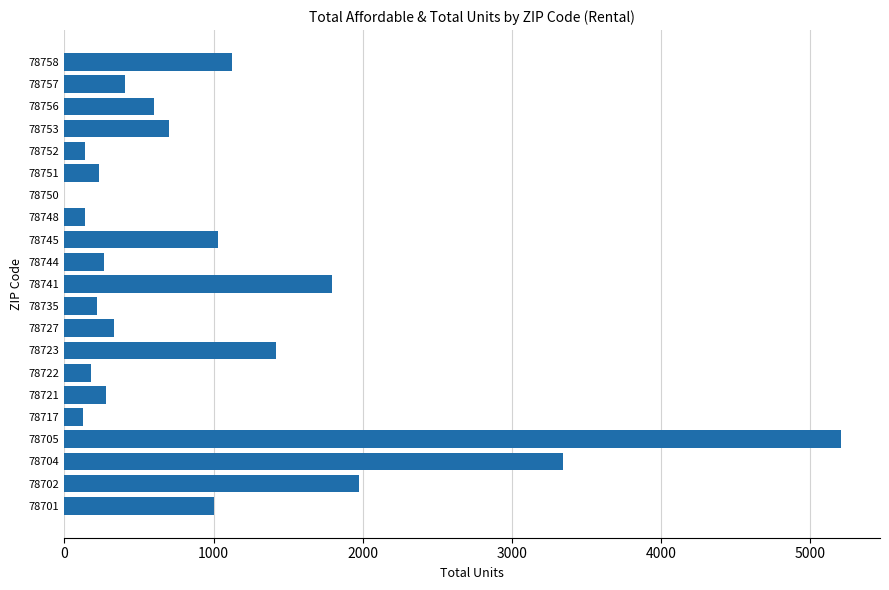

What is the sum of the values at 78705 and 78757?

5610